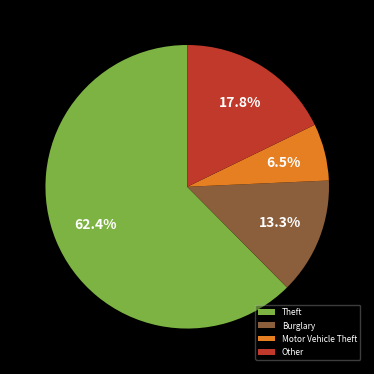

True or false: Theft accounts for 76% of the total.

False